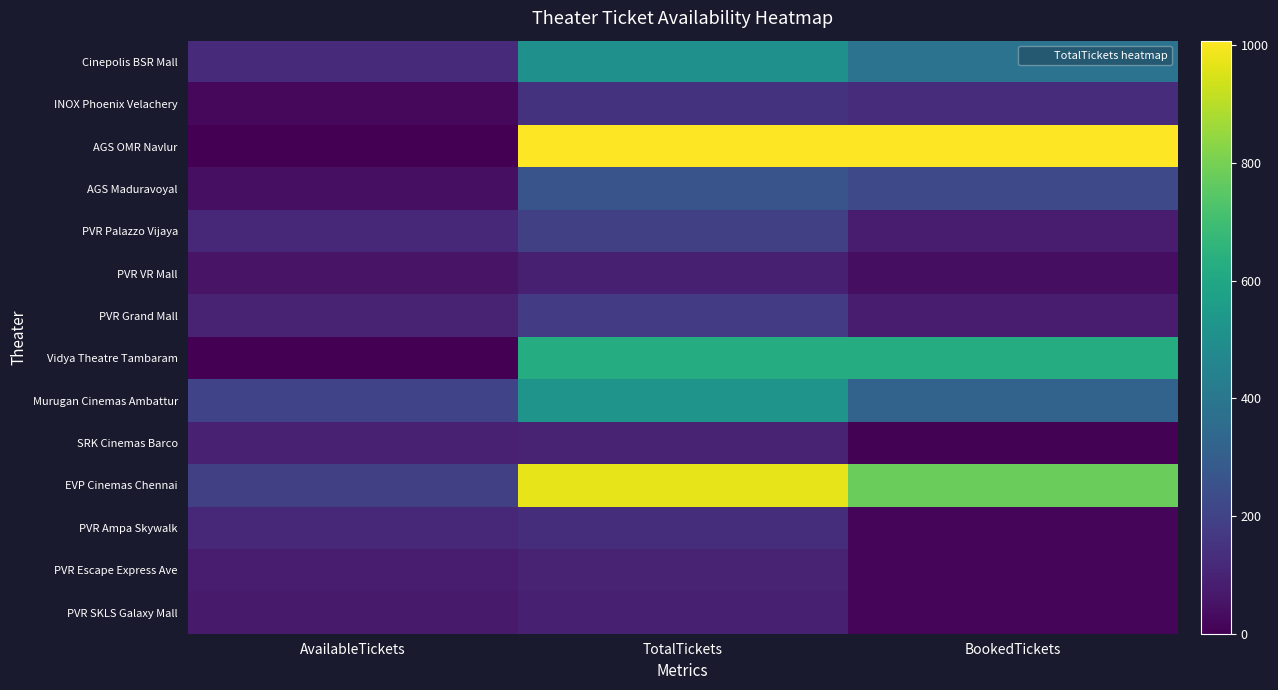

List the series in order of their peak value, lowest first.

PVR SKLS Galaxy Mall, PVR VR Mall, PVR Escape Express Ave, SRK Cinemas Barco, PVR Ampa Skywalk, INOX Phoenix Velachery, PVR Grand Mall, PVR Palazzo Vijaya, AGS Maduravoyal, Cinepolis BSR Mall, Murugan Cinemas Ambattur, Vidya Theatre Tambaram, EVP Cinemas Chennai, AGS OMR Navlur